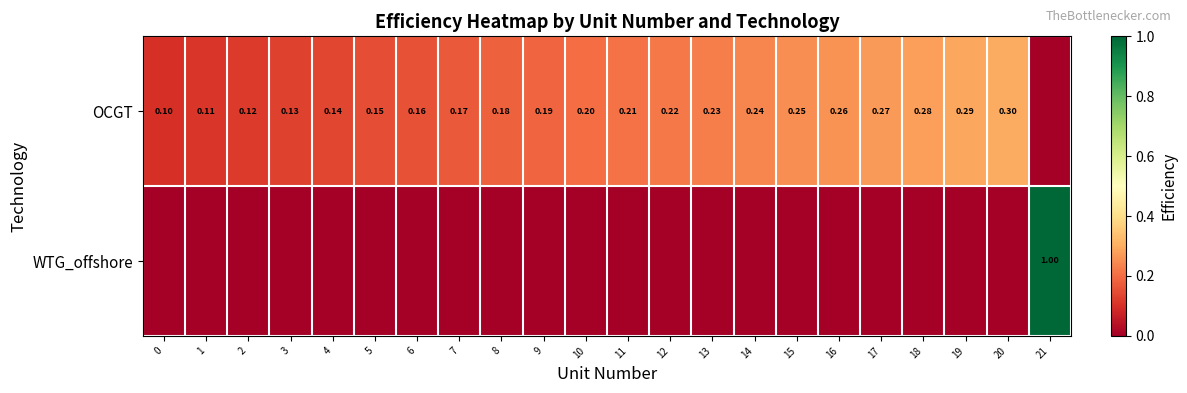

At 16, list the series in order from smallest to largest.

WTG_offshore, OCGT